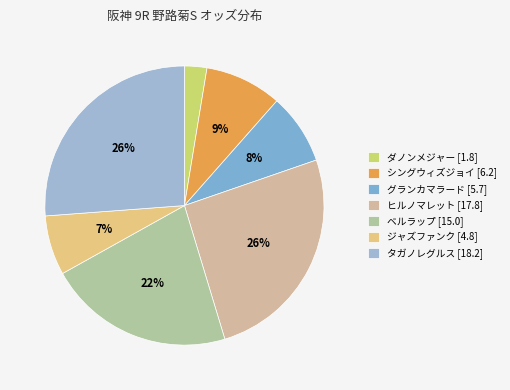

True or false: ヒルノマレット [17.8] accounts for 26% of the total.

True